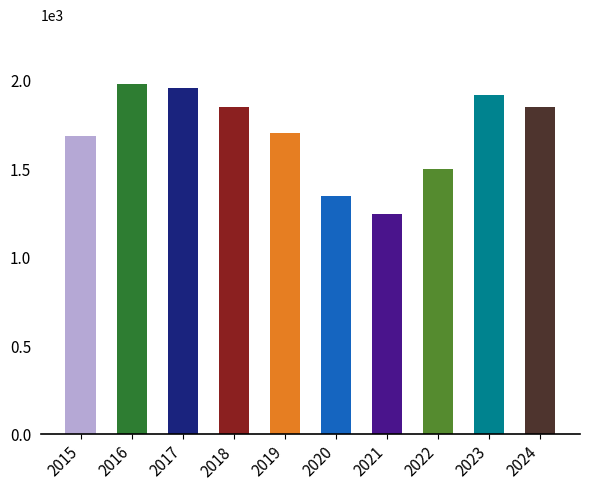

Does the chart contain any negative values?

No